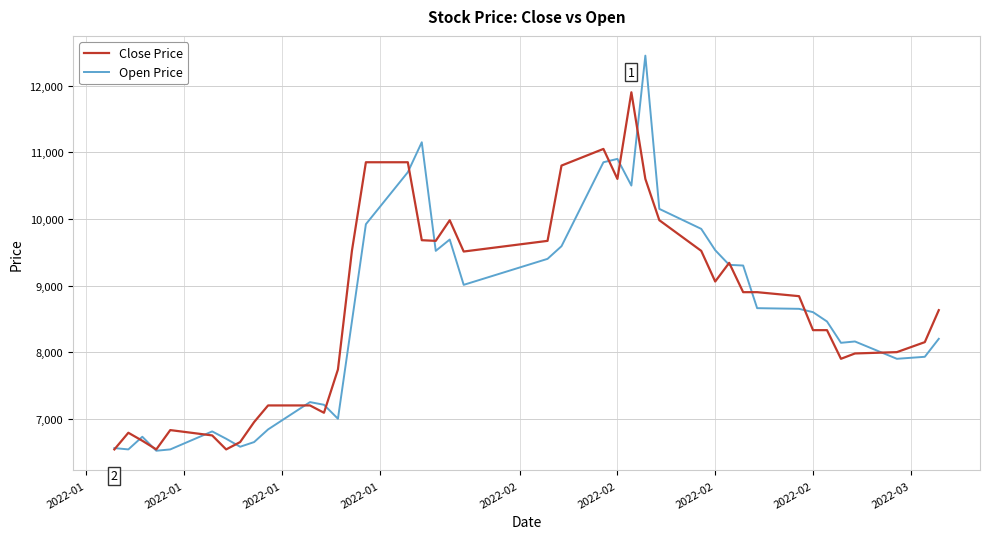

Rank the series by their maximum value, from lowest to highest.

Close Price, Open Price